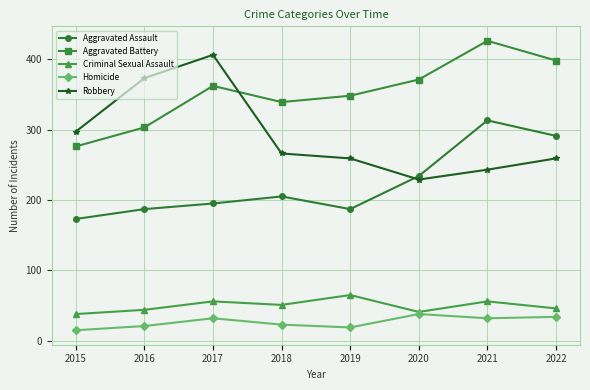

How many lines are shown in the chart?

5